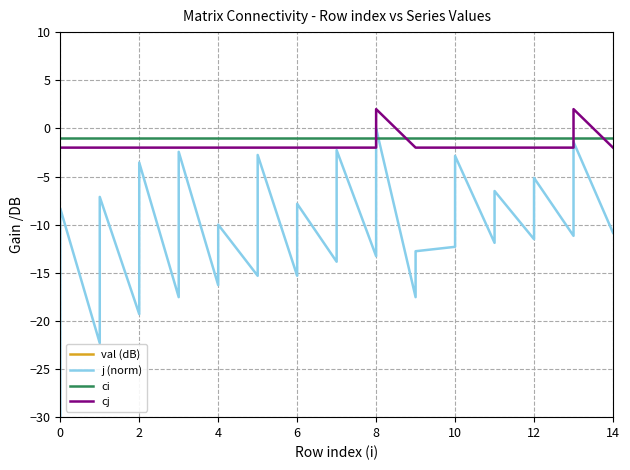

What is the difference between the second highest and minimum values in the cj series?

4.0